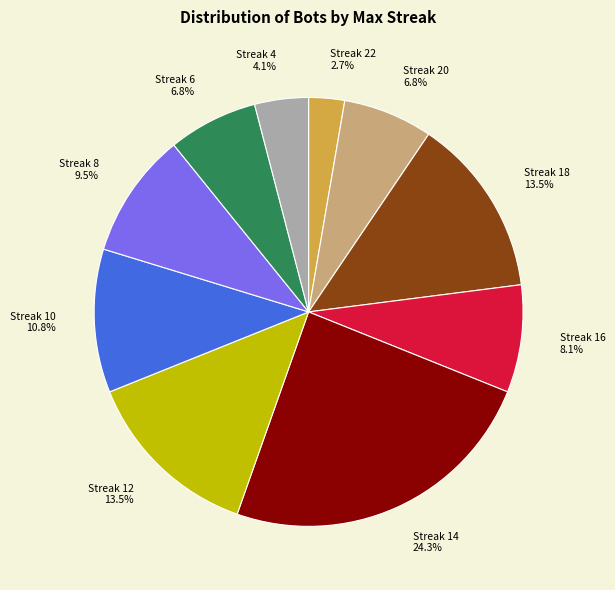

Do Streak 4 4.1% and Streak 8 9.5% together represent more than half of the pie?

No